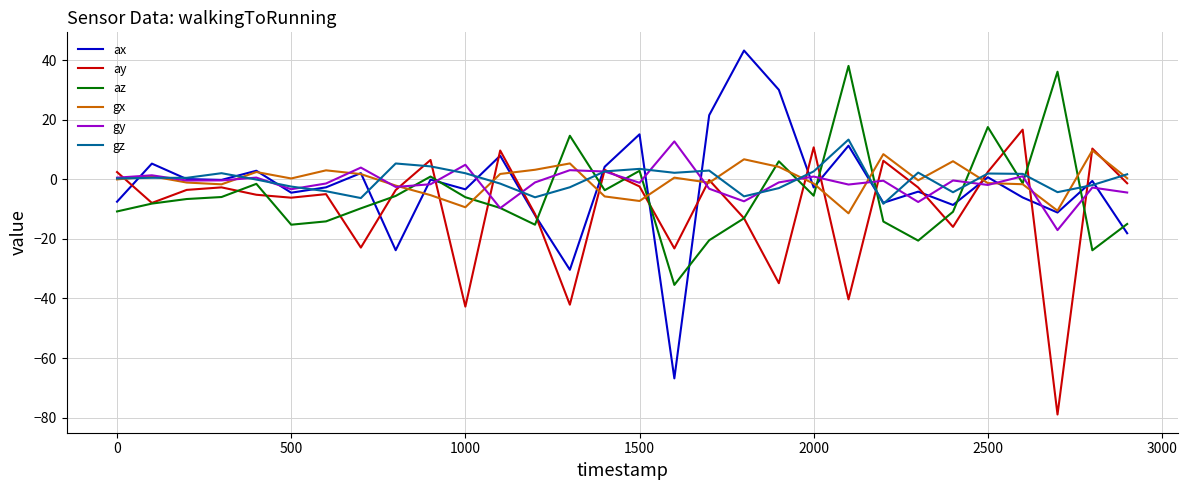

Which series has the largest range (max minus min)?

ax